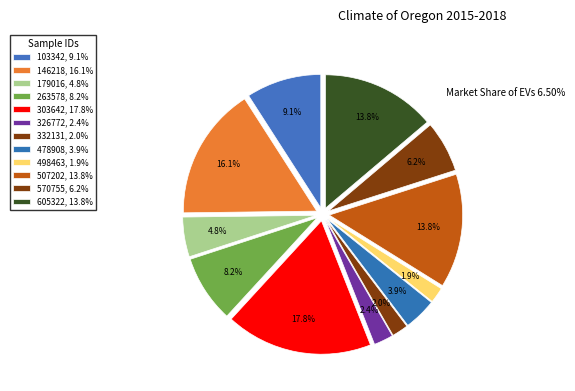

What is the ratio of the value at 570755 to the value at 605322?

0.5